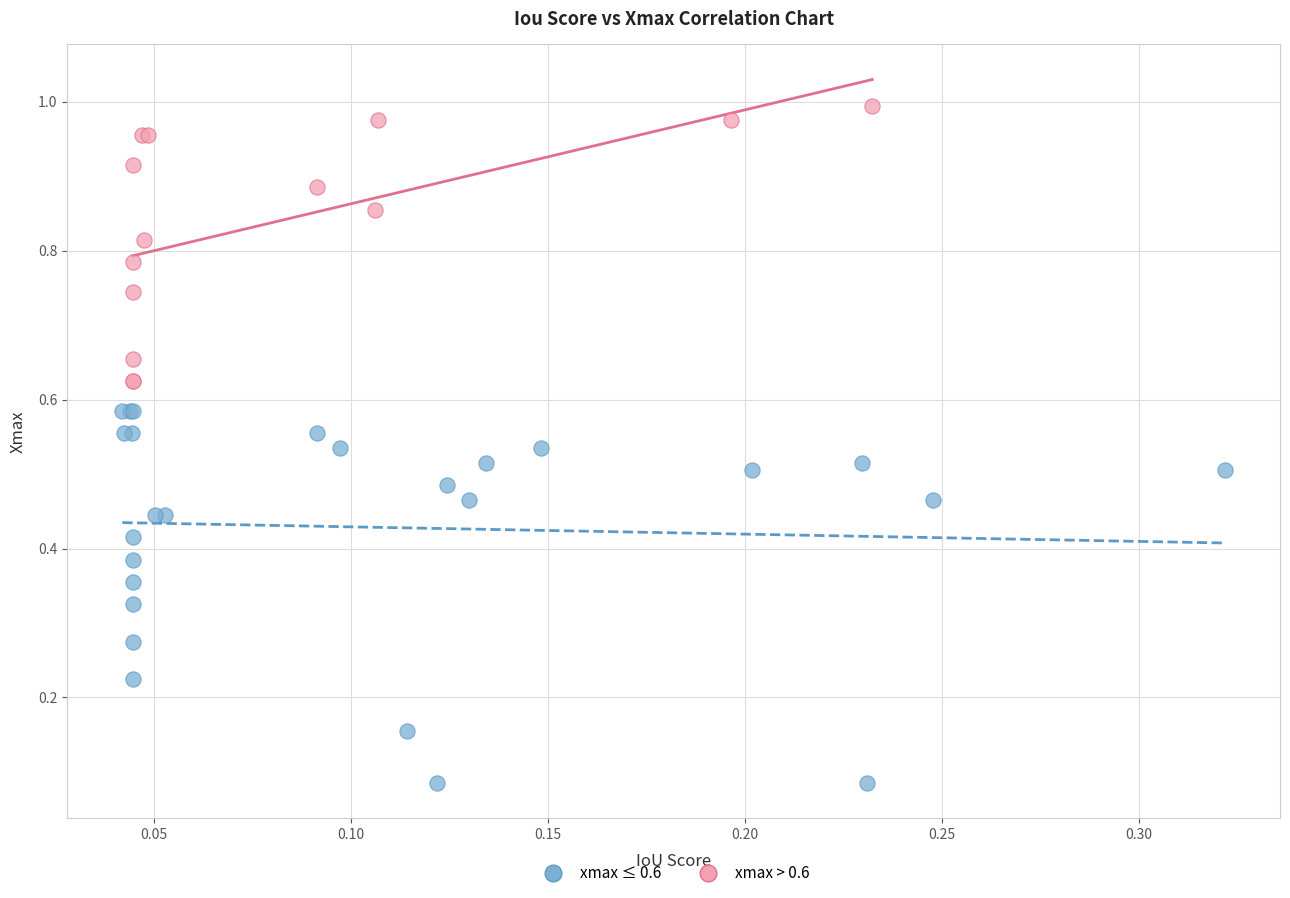

Which series reaches the minimum Y coordinate?

xmax ≤ 0.6